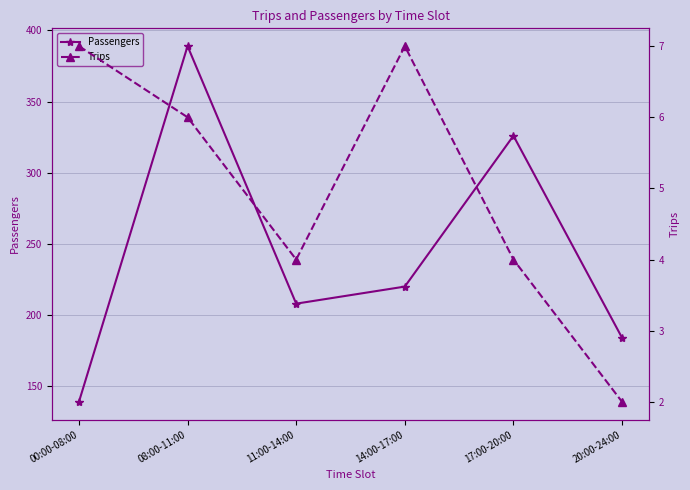

Reading left to right, what are all the values shown in this chart?

Passengers: 00:00-08:00=139	08:00-11:00=389	11:00-14:00=208	14:00-17:00=220	17:00-20:00=326	20:00-24:00=184
Trips: 00:00-08:00=7	08:00-11:00=6	11:00-14:00=4	14:00-17:00=7	17:00-20:00=4	20:00-24:00=2